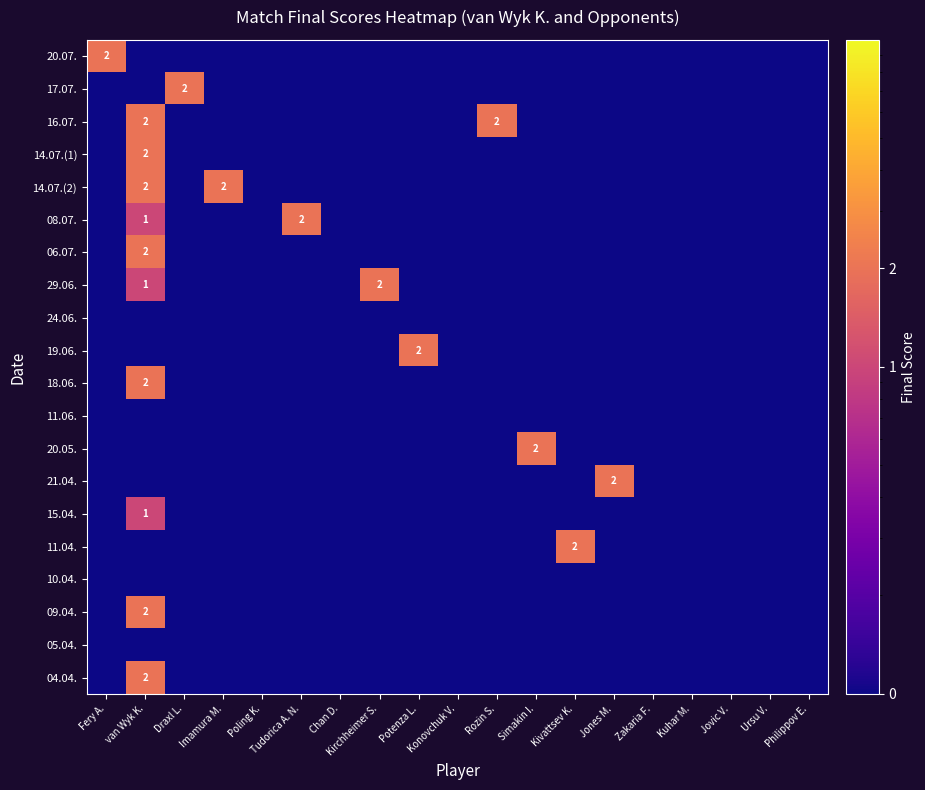

What is the difference between the maximum and minimum values in the 17.07. series?

2.0